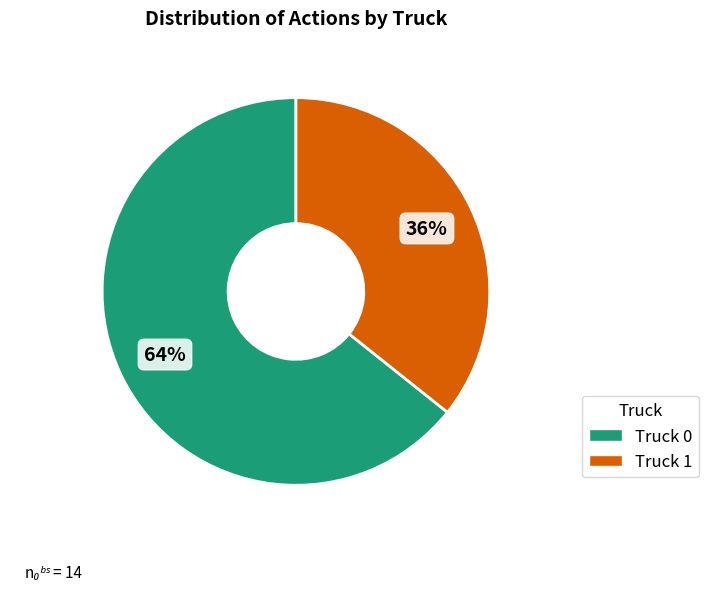

Is there any slice that represents more than half of the pie?

Yes